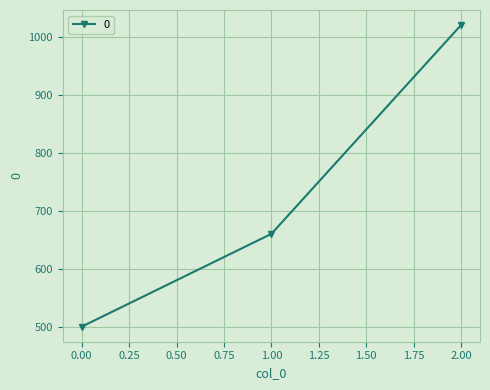

Does the chart display data point markers on the line(s)?

Yes